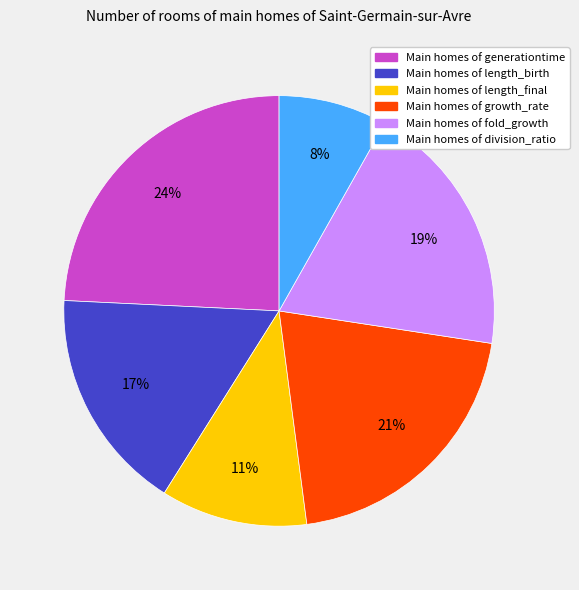

How many slices are in this pie chart?

6